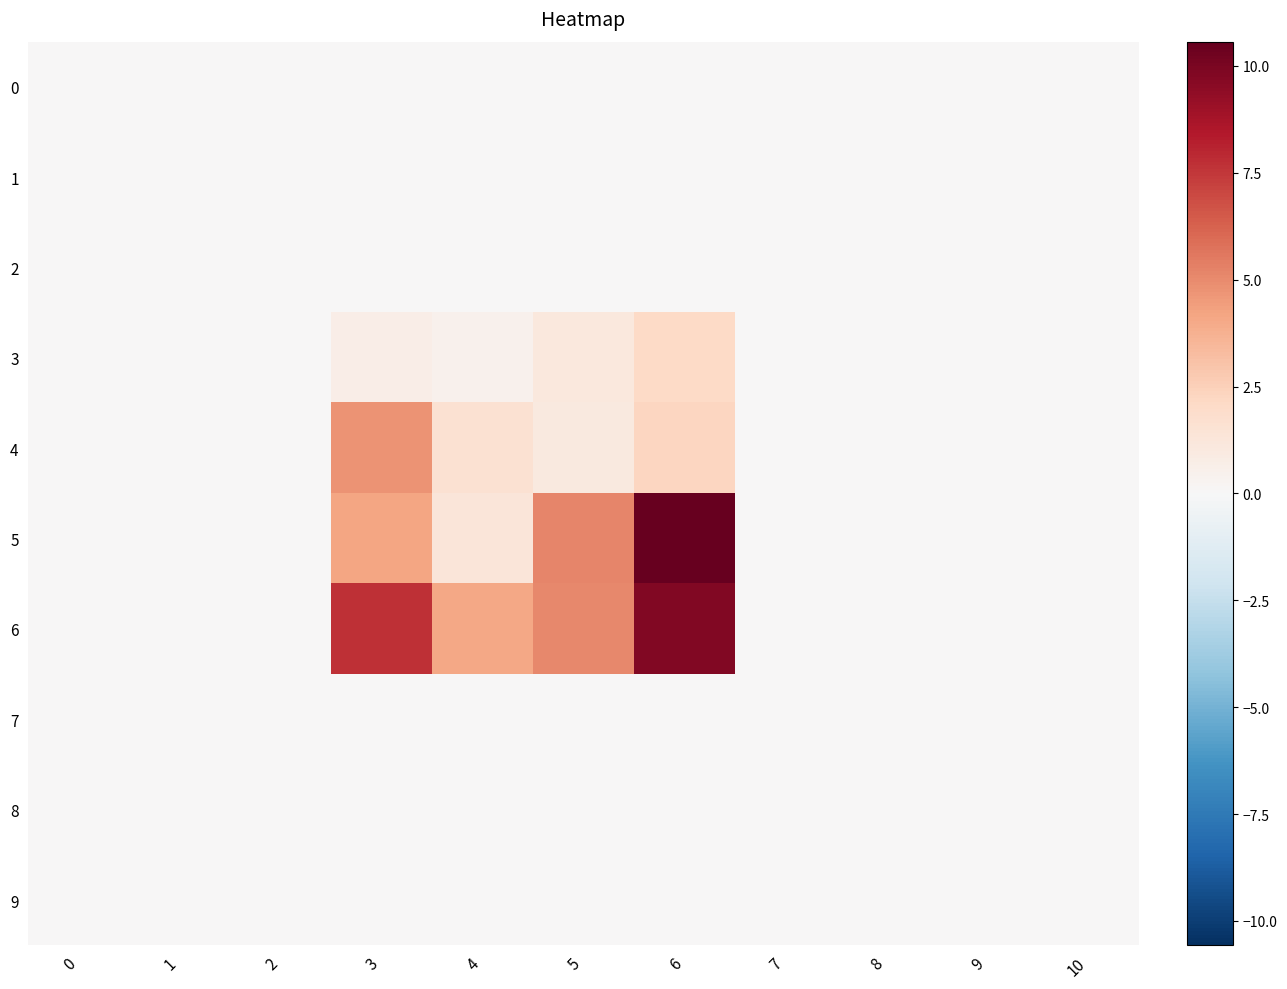

How many distinct data groups are displayed?

10